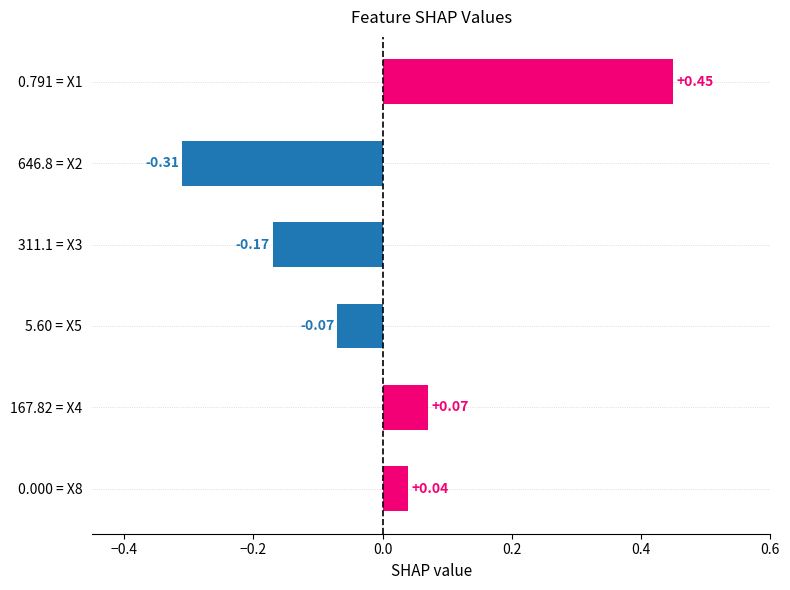

Between 0.791 = X1 and 646.8 = X2, which is larger?

0.791 = X1